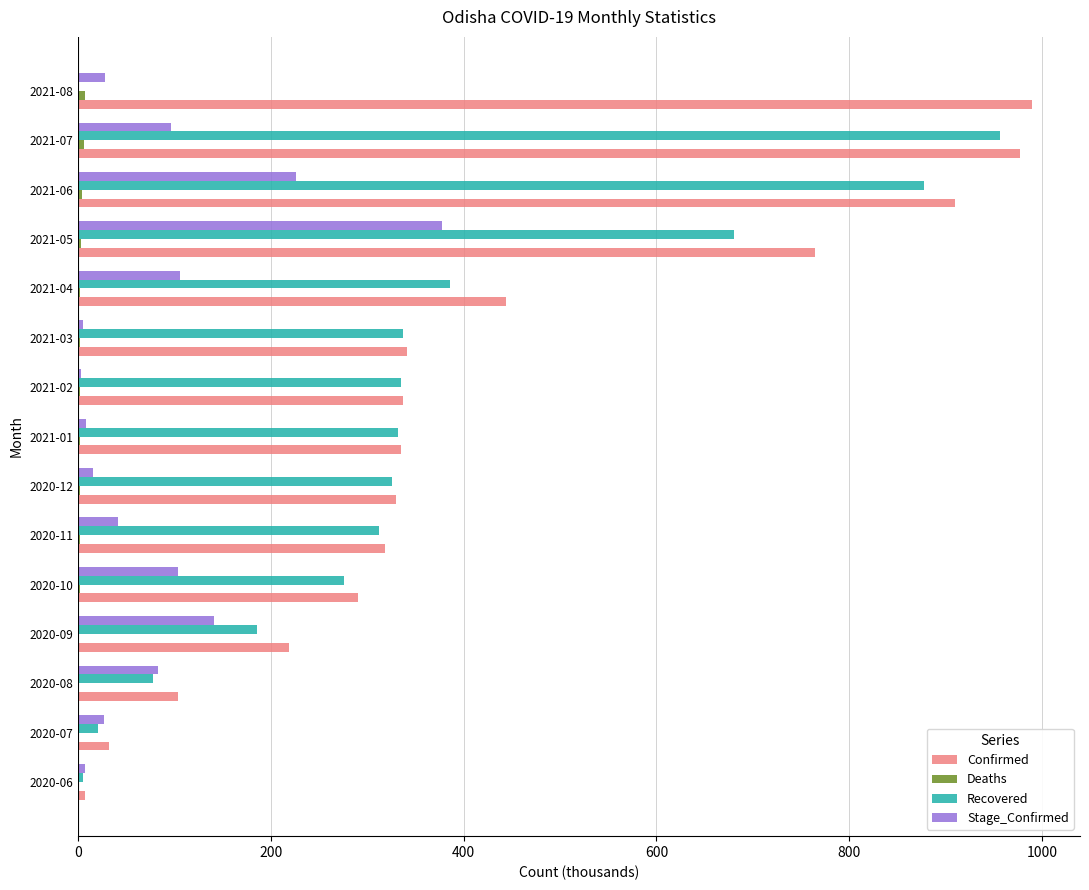

Which series has the largest total across all categories?

Confirmed